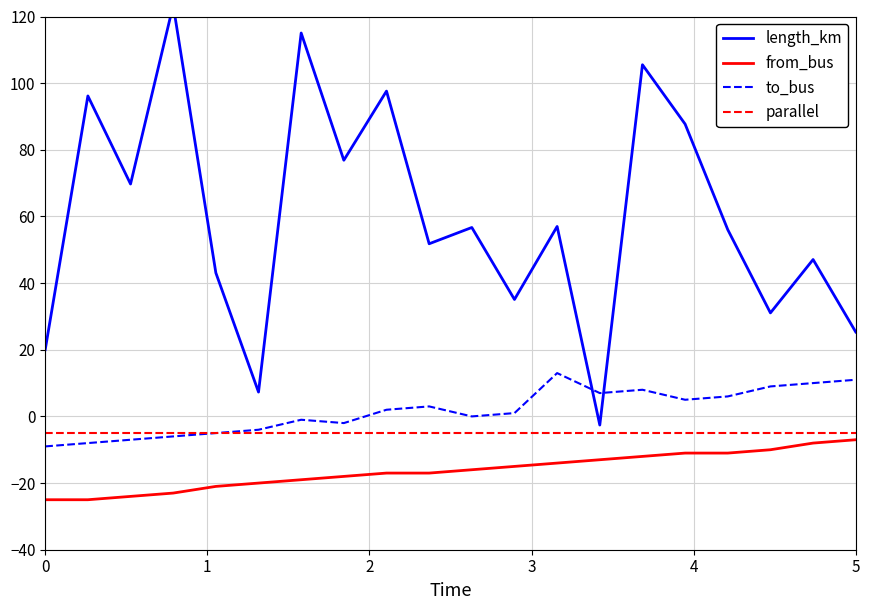

Does the chart display data point markers on the line(s)?

No